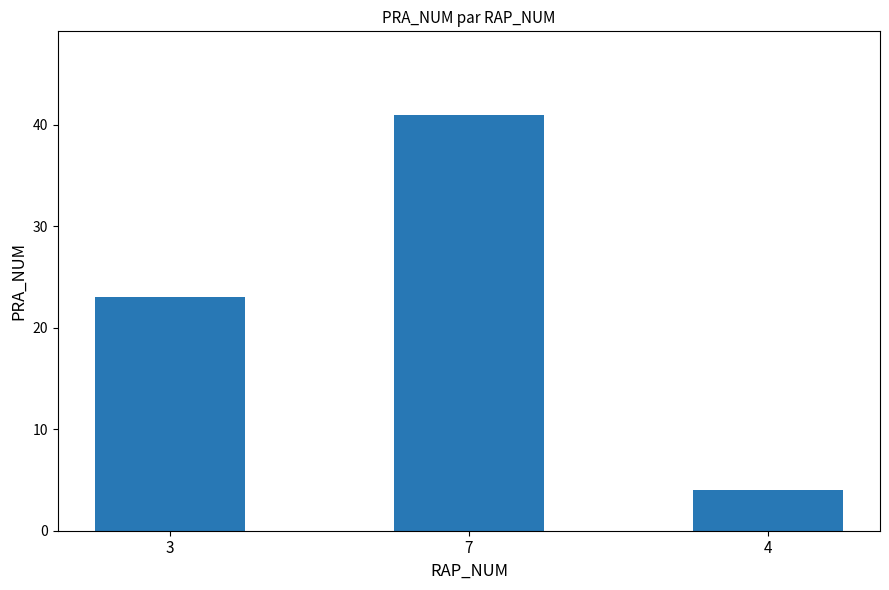

Which has a higher value, 4 or 7?

7